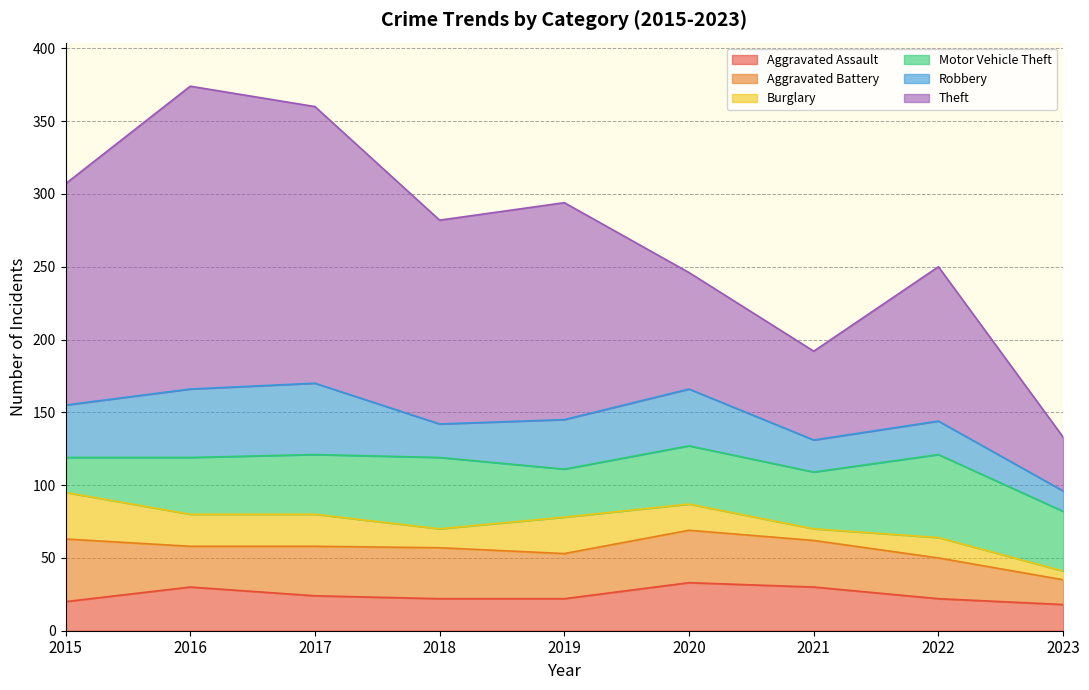

What are all the series names shown in the legend?

Aggravated Assault, Aggravated Battery, Burglary, Motor Vehicle Theft, Robbery, Theft